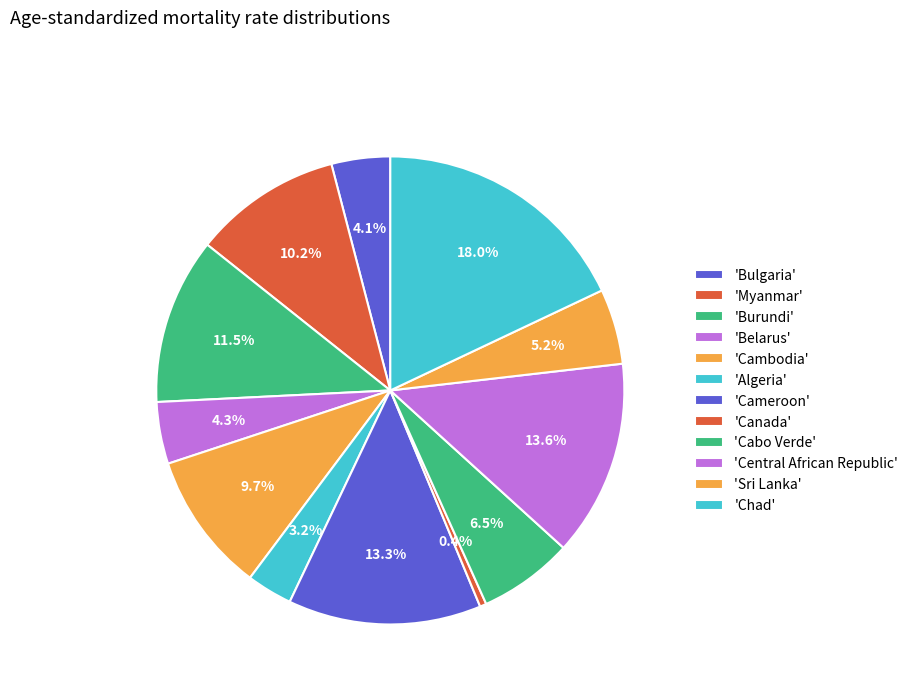

To the nearest percent, what is the difference between the largest and smallest slice percentages?

18%